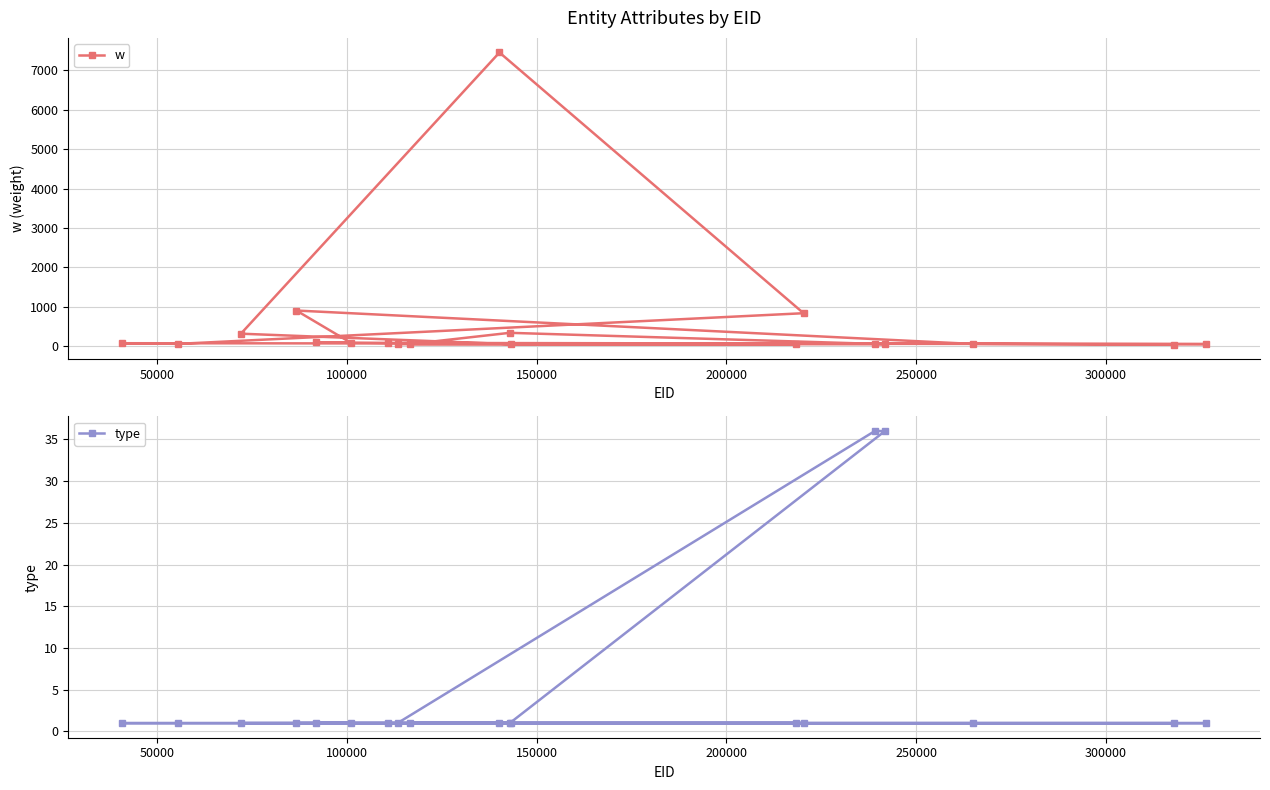

In w, how many points are lower than both neighbors (excluding endpoints)?

4